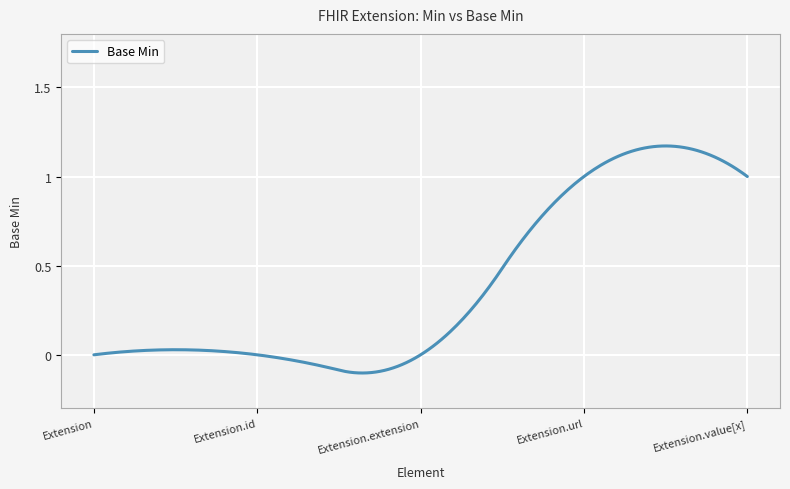

What is the difference between the maximum and minimum values?

1.3